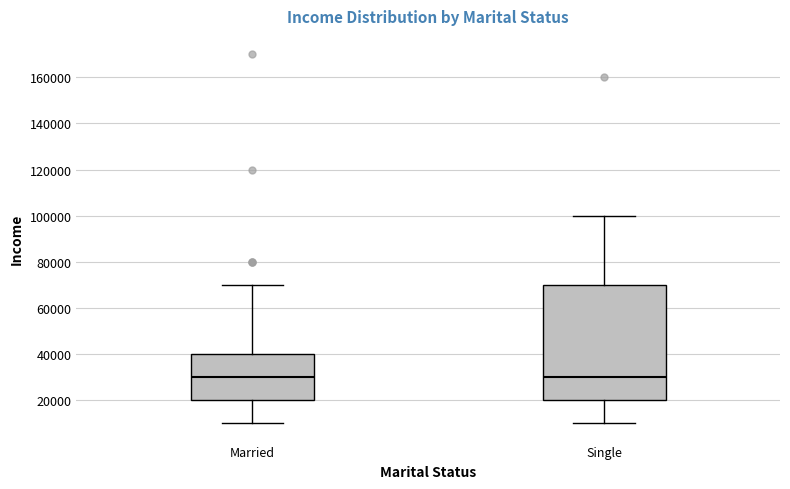

Where does the lower whisker of the box for Married end on the y-axis? The values are not printed on the chart, so give them approximately, as read against the axis.

10000